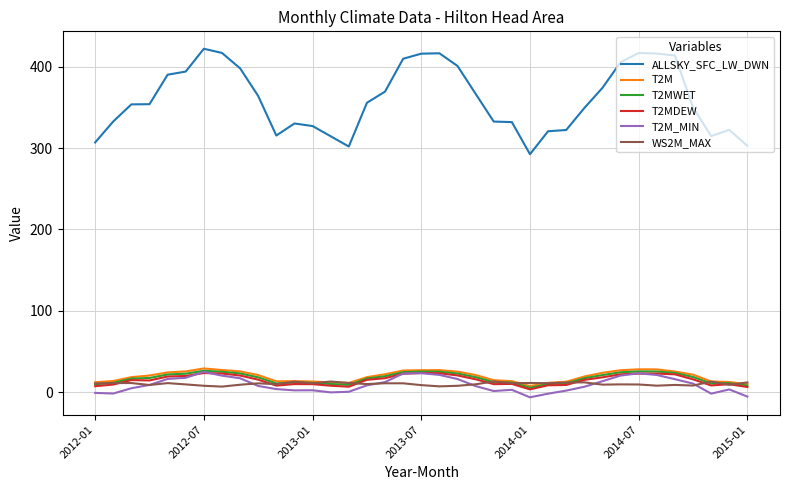

Which series has the largest total across all categories?

ALLSKY_SFC_LW_DWN